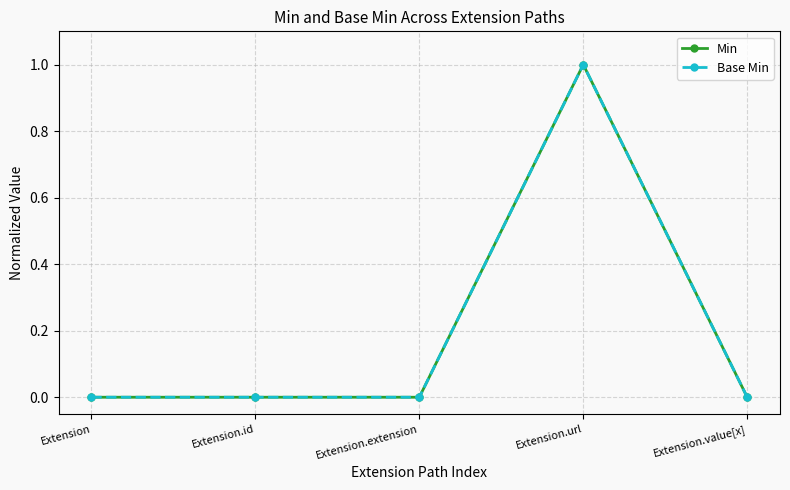

True or false: Min and Base Min intersect in this chart.

False